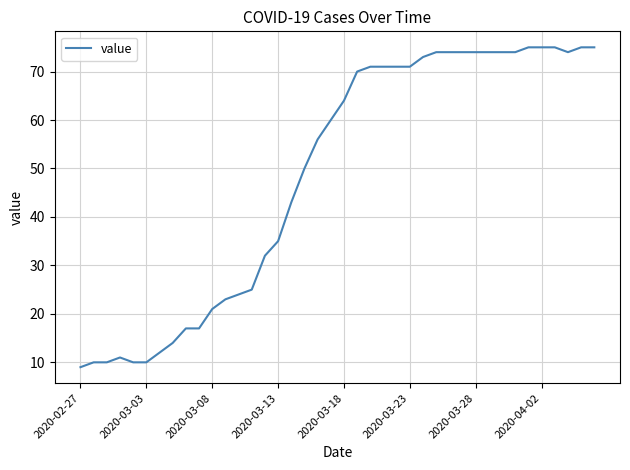

What is the difference between the maximum and minimum values?

66